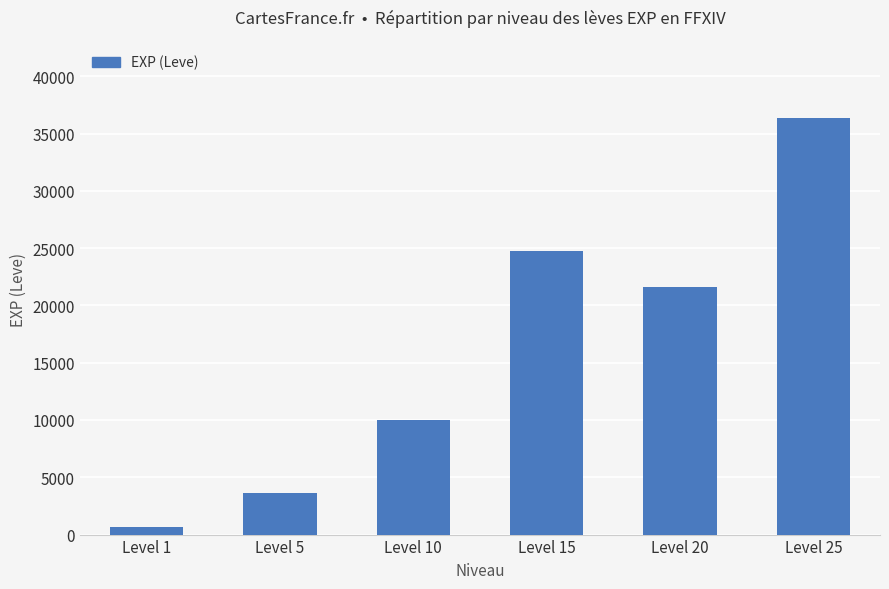

Reading left to right, list all the values displayed in this chart.

Level 1=630	Level 5=3600	Level 10=9990	Level 15=24790	Level 20=21600	Level 25=36390